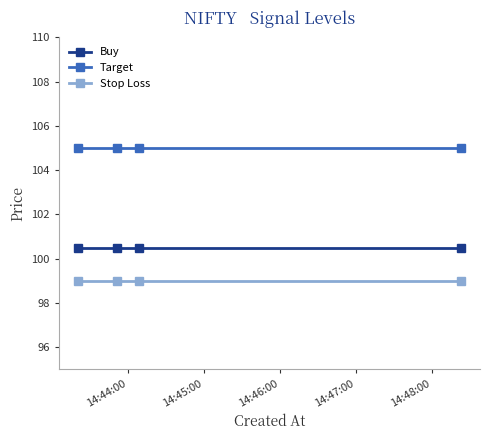

True or false: Target has more than 2 interior local peaks.

False